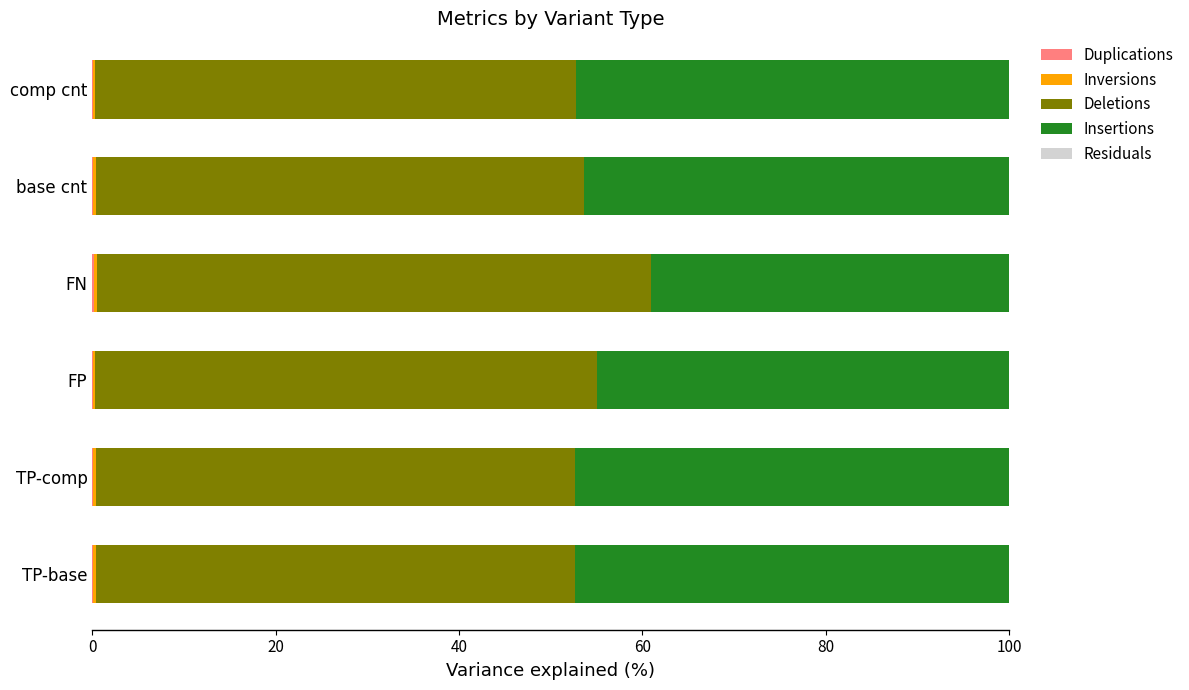

How many categories are shown in the chart?

6